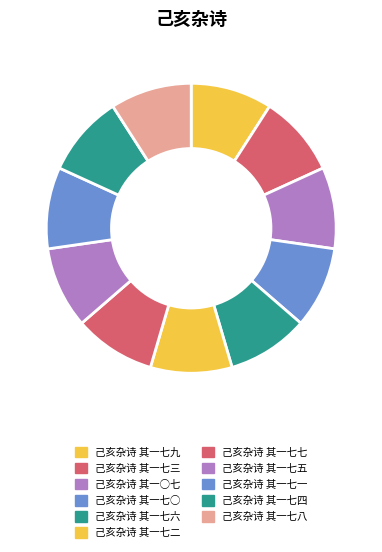

Approximately how many times larger is the value at 己亥杂诗 其一七七 compared to 己亥杂诗 其一七六?

1.0